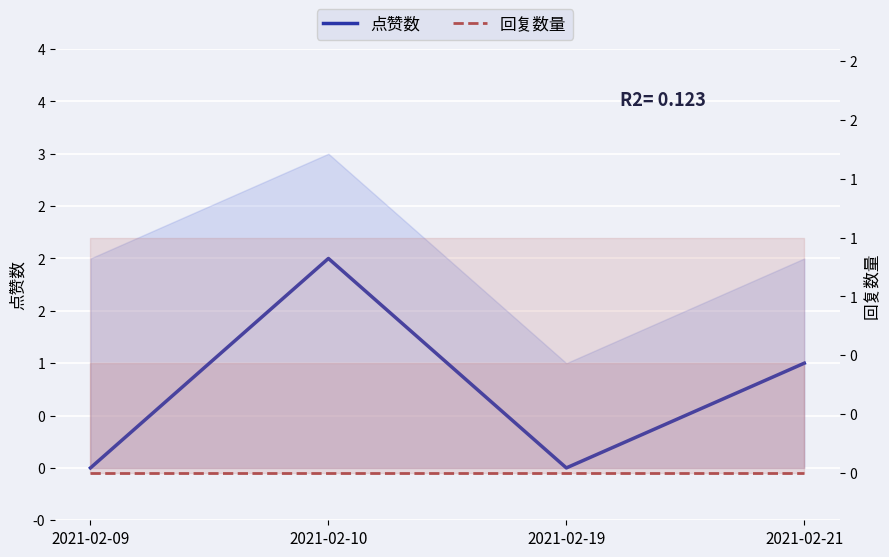

How many values in the 点赞数 series exceed 1?

1